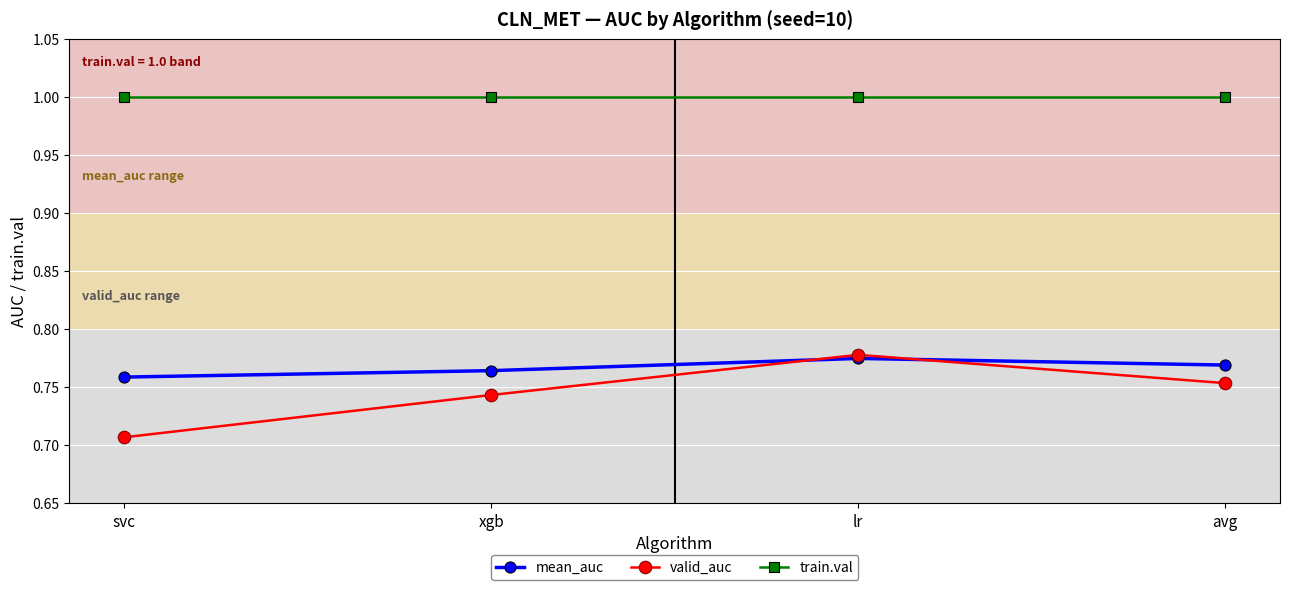

How many lines are shown in the chart?

3